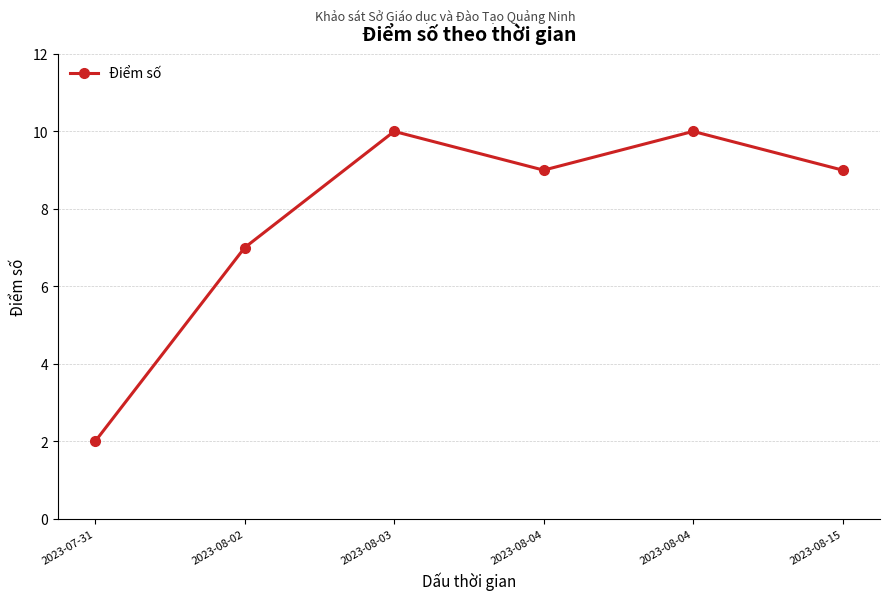

What value does the data have at 2023-08-15?

9